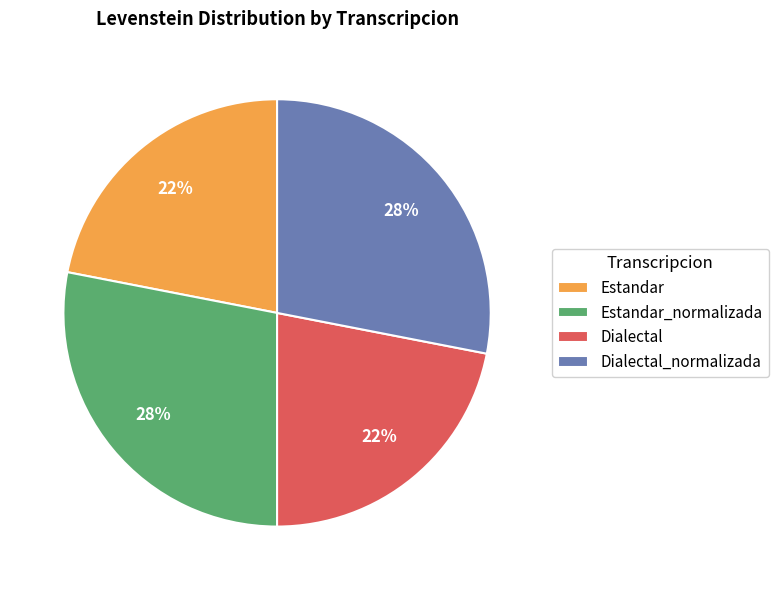

How many slices are in this pie chart?

4